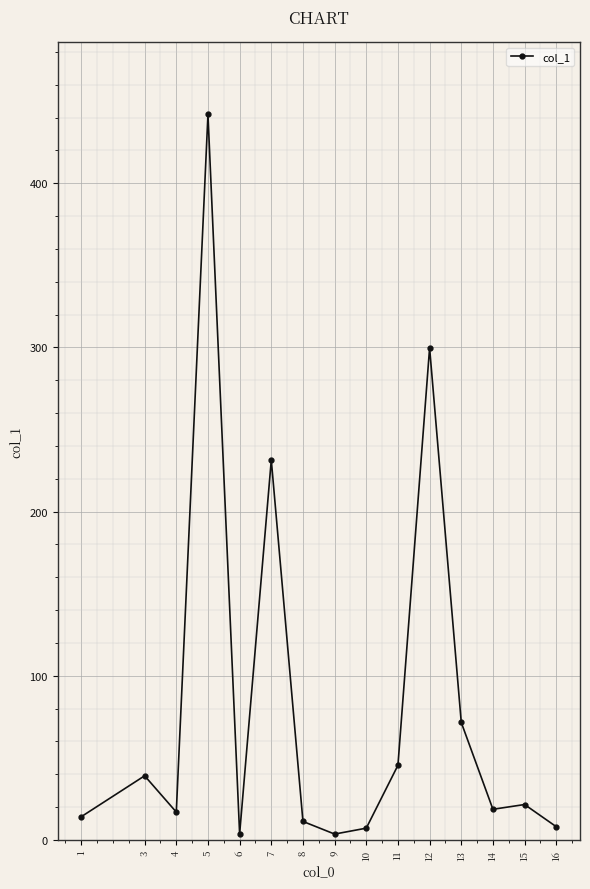

What is the change in value from 1 to 3?

+24.9